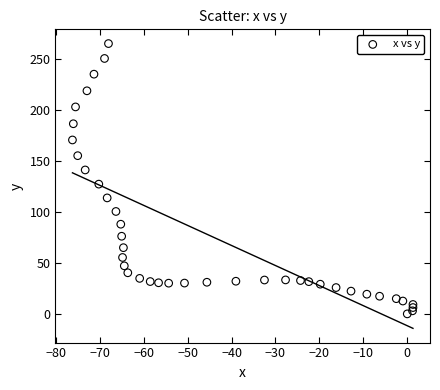

What Y value in the scatter plot is closest to 132?

127.2